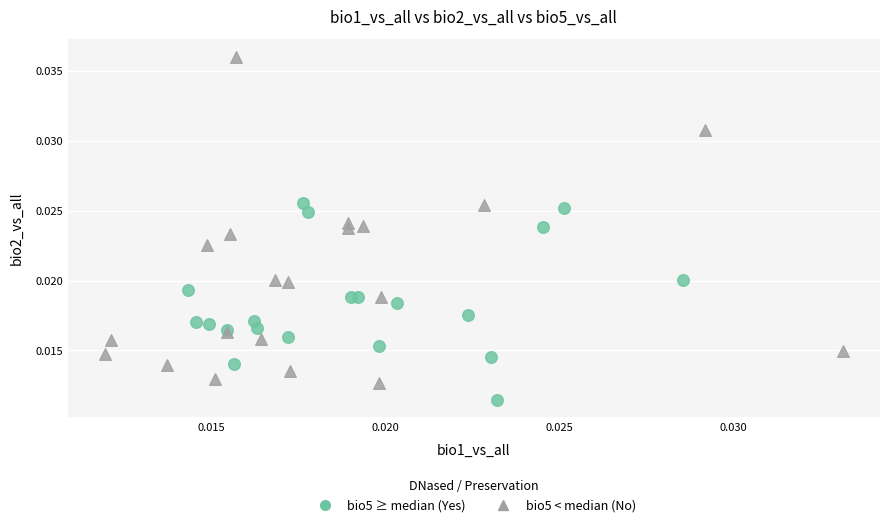

Which series has the widest spread of Y values?

bio5 < median (No)